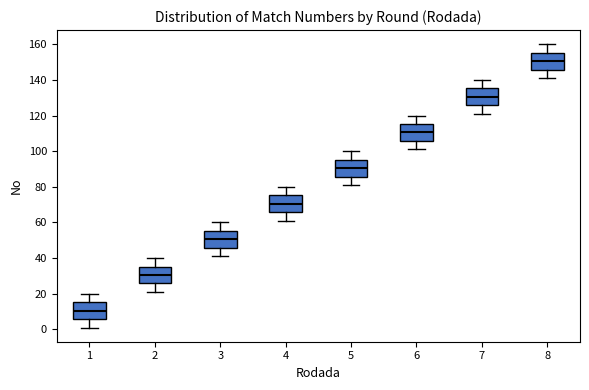

Reading left to right, read every box against the y-axis: the position of its median line, the range the box covers, and the ends of its whiskers. The values are not printed on the chart, so give them approximately, as read against the axis.

1: median 10, box 6 to 16, whiskers 2 to 20
2: median 30, box 26 to 36, whiskers 22 to 40
3: median 50, box 46 to 56, whiskers 42 to 60
4: median 70, box 66 to 76, whiskers 62 to 80
5: median 90, box 86 to 96, whiskers 82 to 100
6: median 110, box 106 to 116, whiskers 102 to 120
7: median 130, box 126 to 136, whiskers 122 to 140
8: median 150, box 146 to 156, whiskers 142 to 160